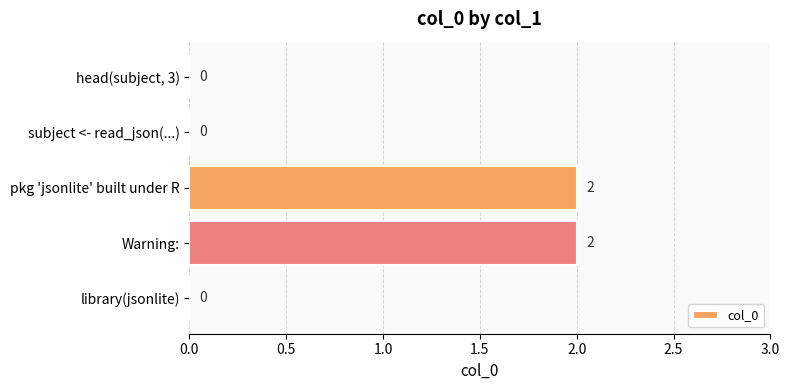

The chart shows a value of 0 at subject <- read_json(...). True or false?

True